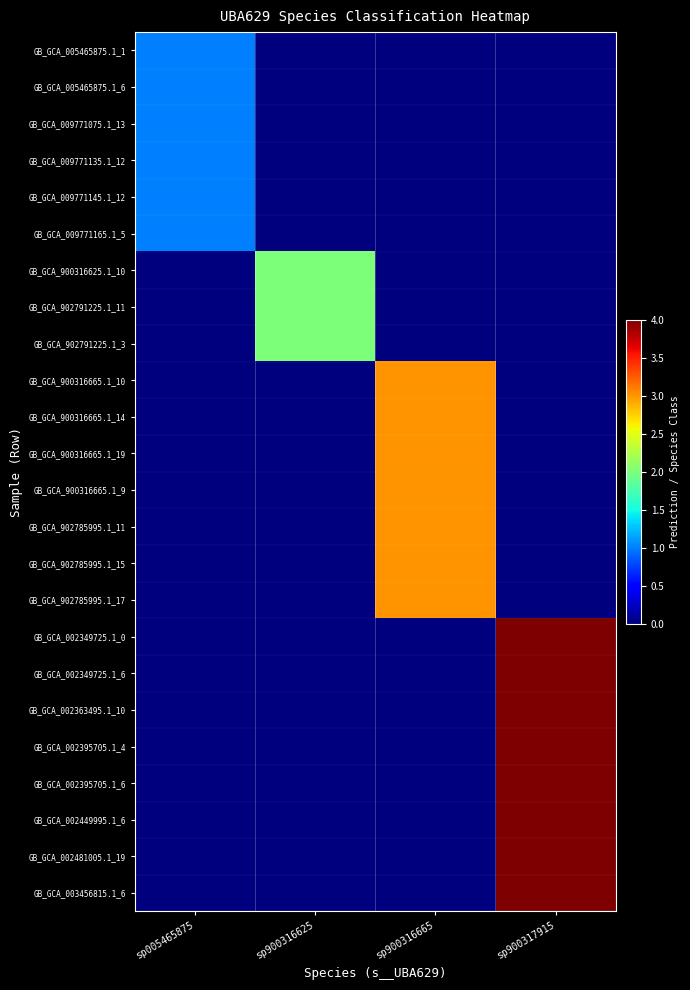

Which series has the widest spread of values?

GB_GCA_002349725.1_0